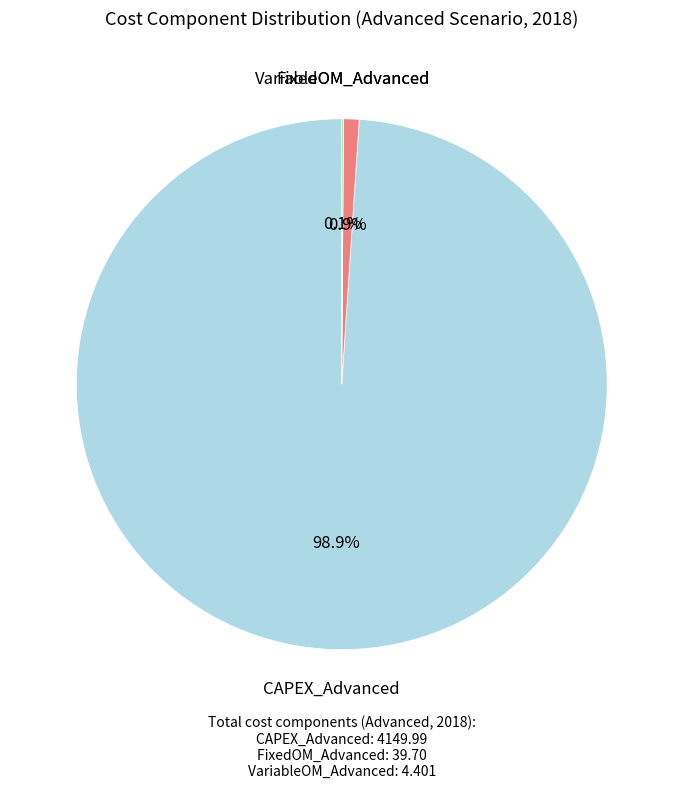

Is it true that CAPEX_Advanced is 99% of the pie?

True